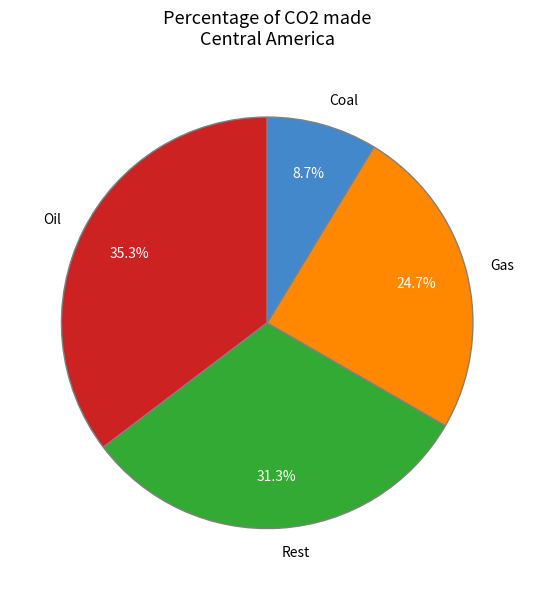

What percentage is NOT represented by Gas?

75.3%